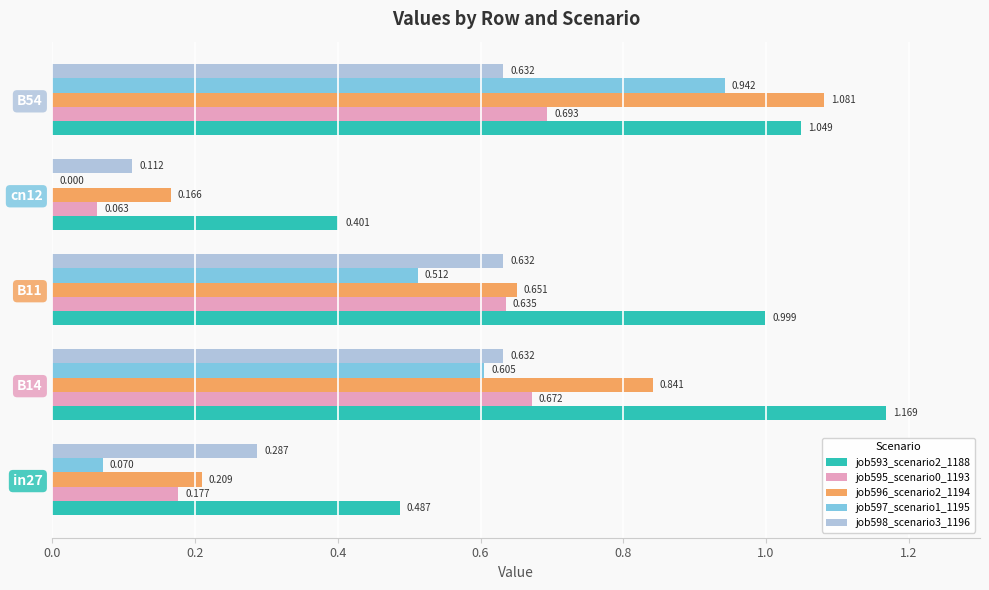

What is the sum of all job596_scenario2_1194 values?

2.9